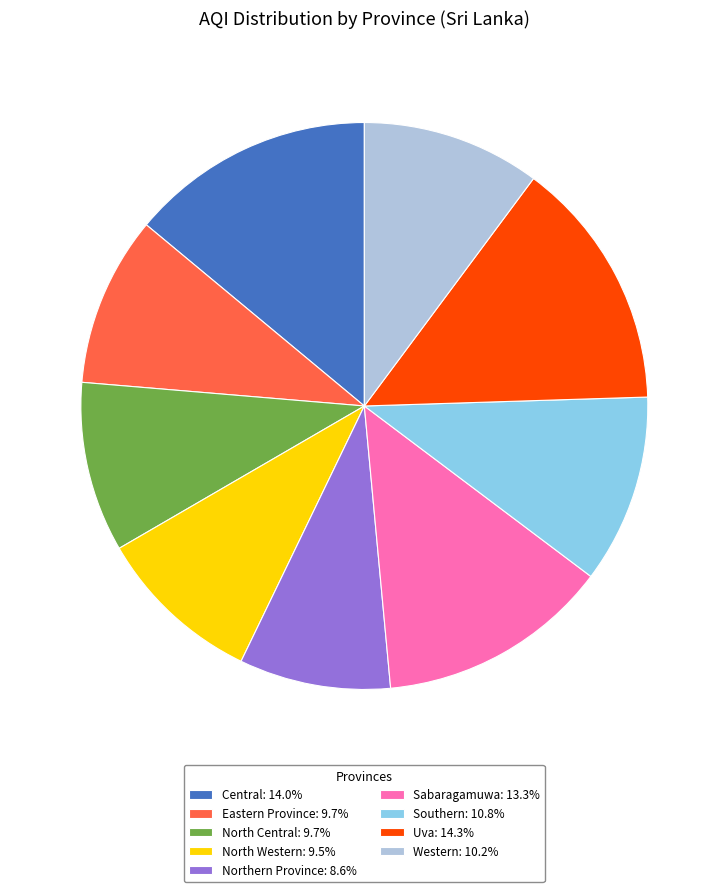

Count the number of slices in the pie.

9